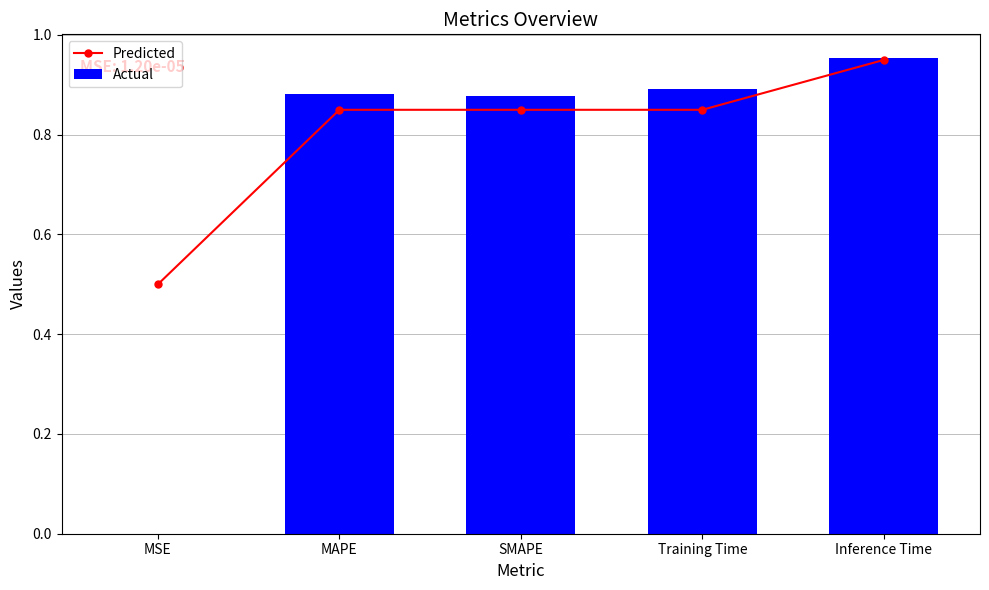

What is the lowest value of the Predicted series?

0.5